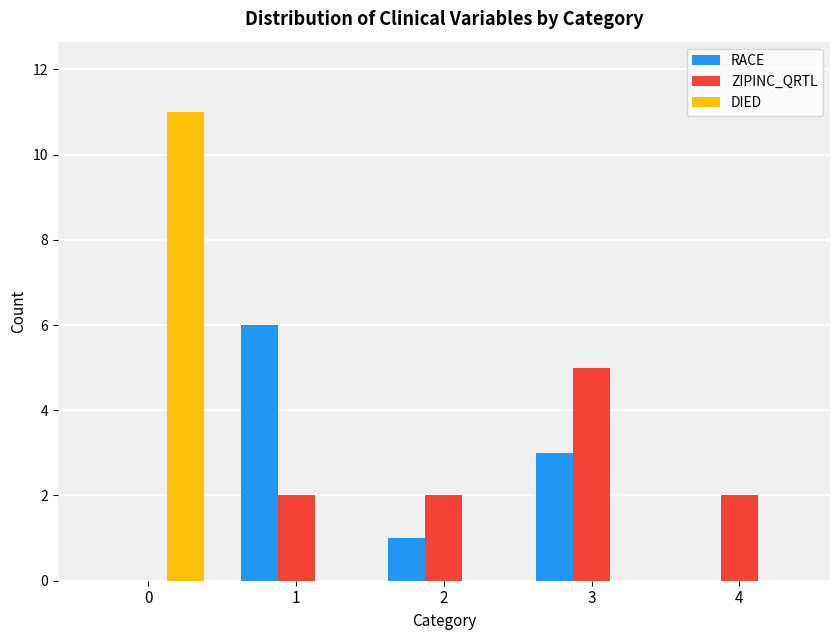

What is the sum of all DIED values?

11